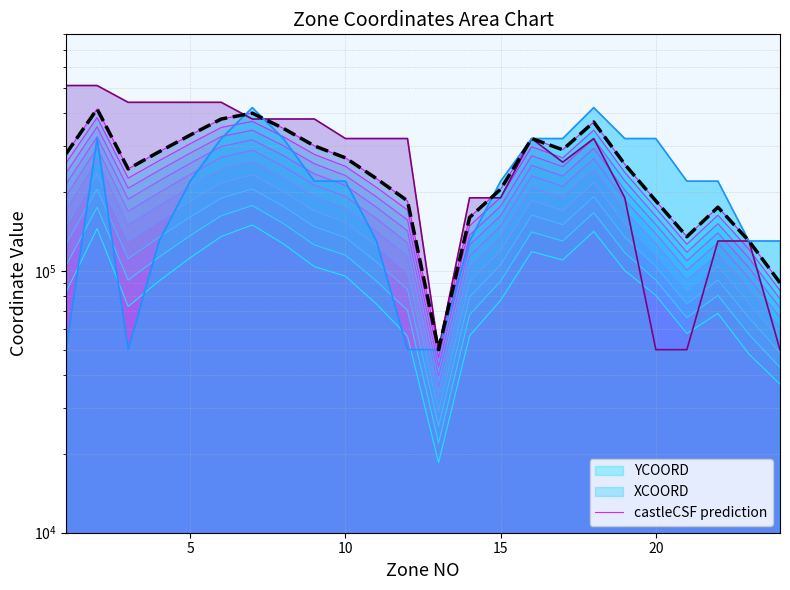

Which has a higher value, 15 or 10?

15